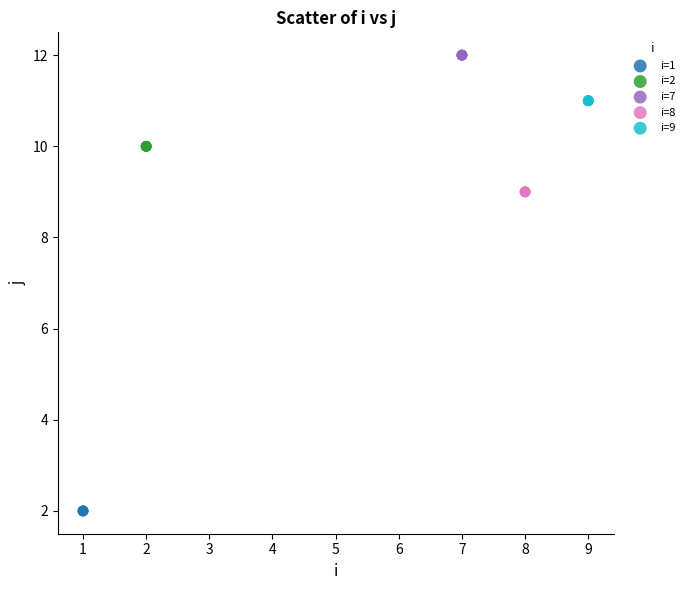

Which series reaches the minimum Y coordinate?

i=1